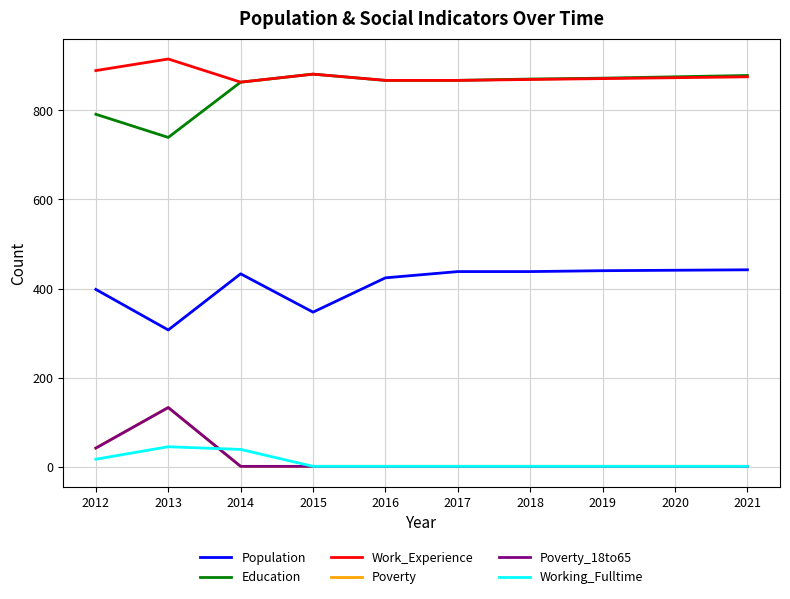

What is the sum of all Poverty values?

183